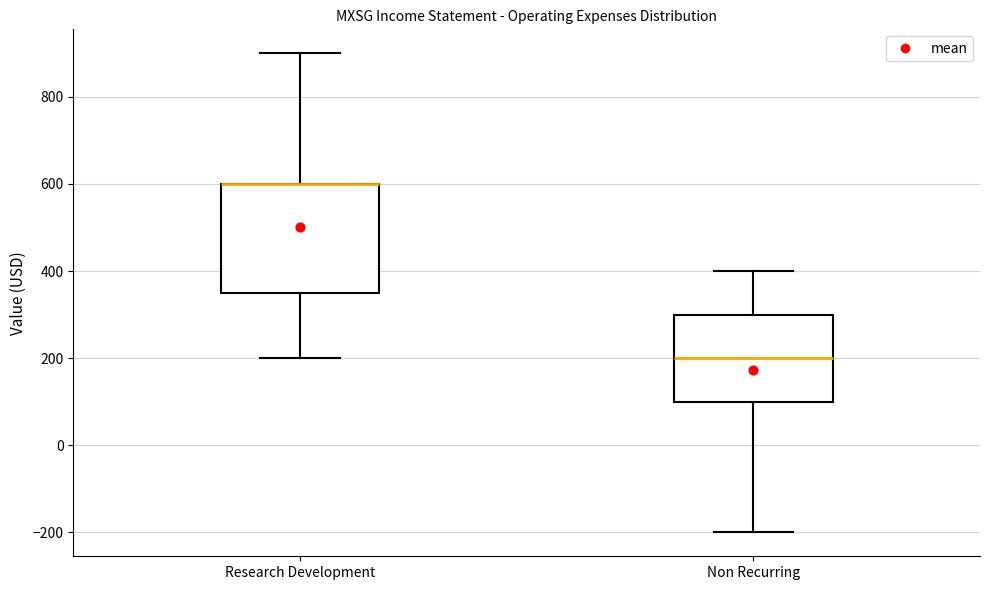

Where does the upper whisker of the box for Non Recurring end on the y-axis? The values are not printed on the chart, so give them approximately, as read against the axis.

400